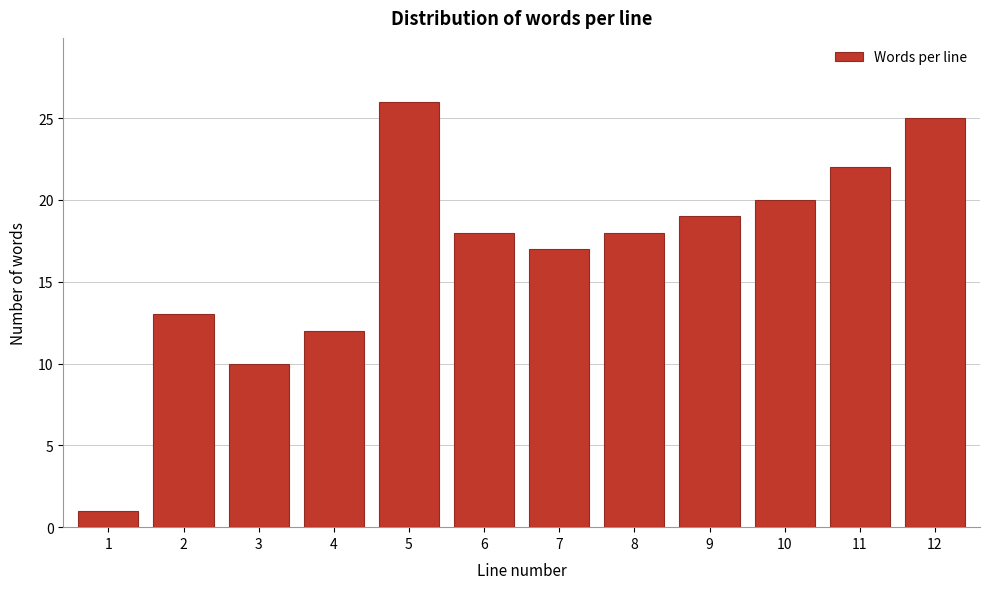

Reading left to right, what are all the values shown in this chart?

1	13	10	12	26	18	17	18	19	20	22	25